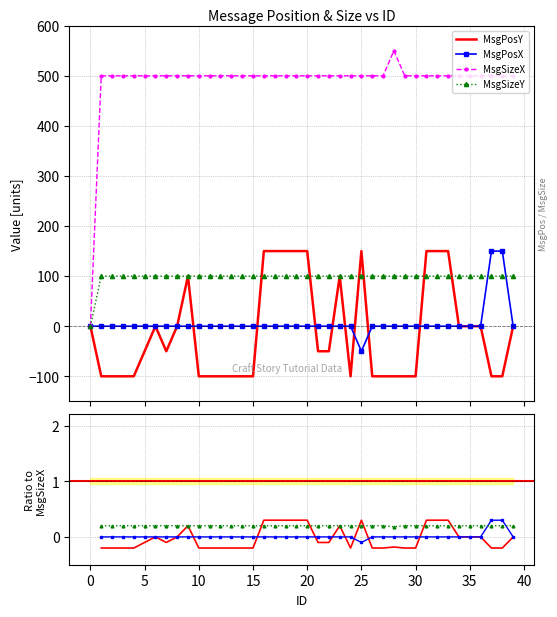

Which series has the widest spread of values?

MsgSizeX